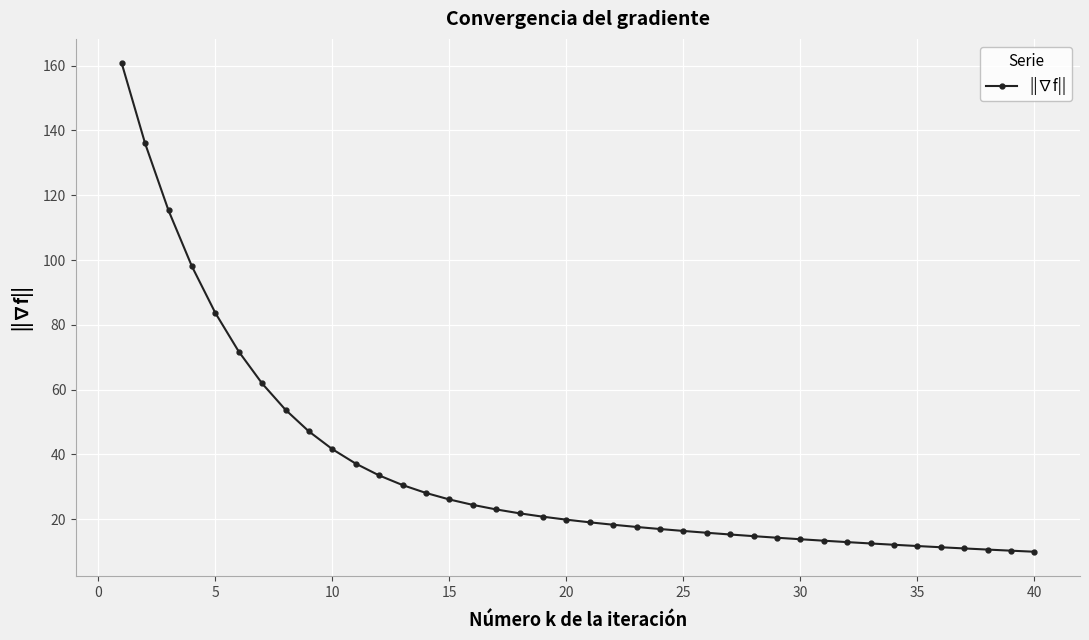

What is the greatest value displayed?

160.7